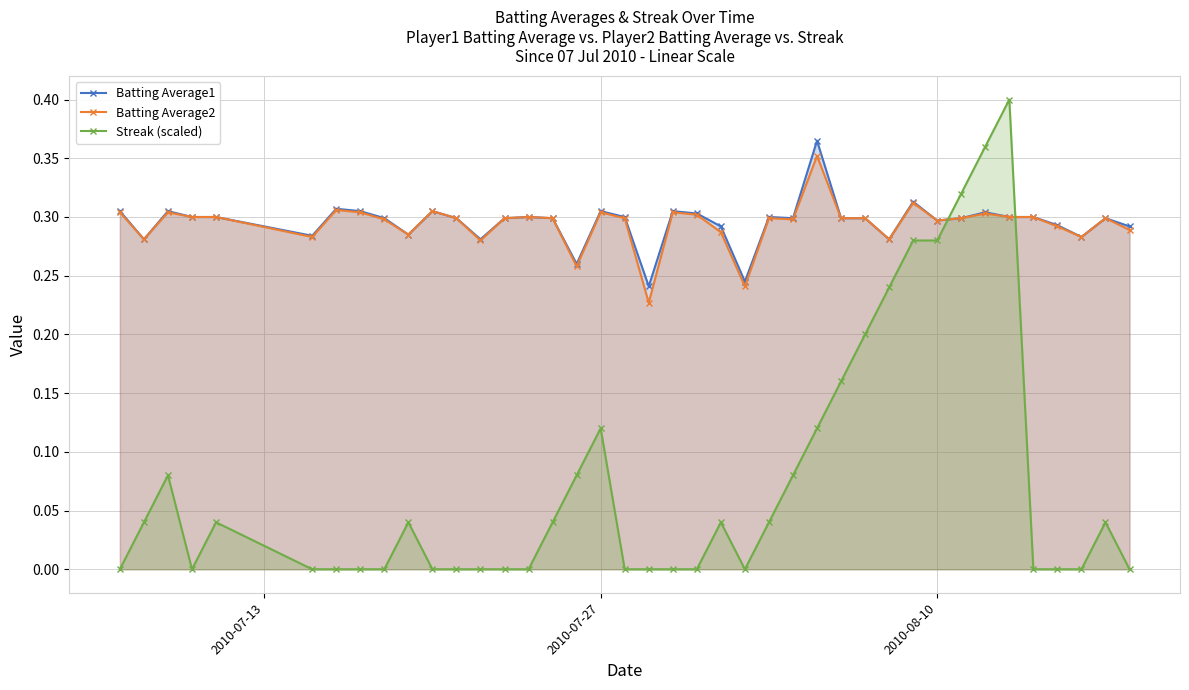

How many intersections are there between Streak (scaled) and Batting Average1?

2